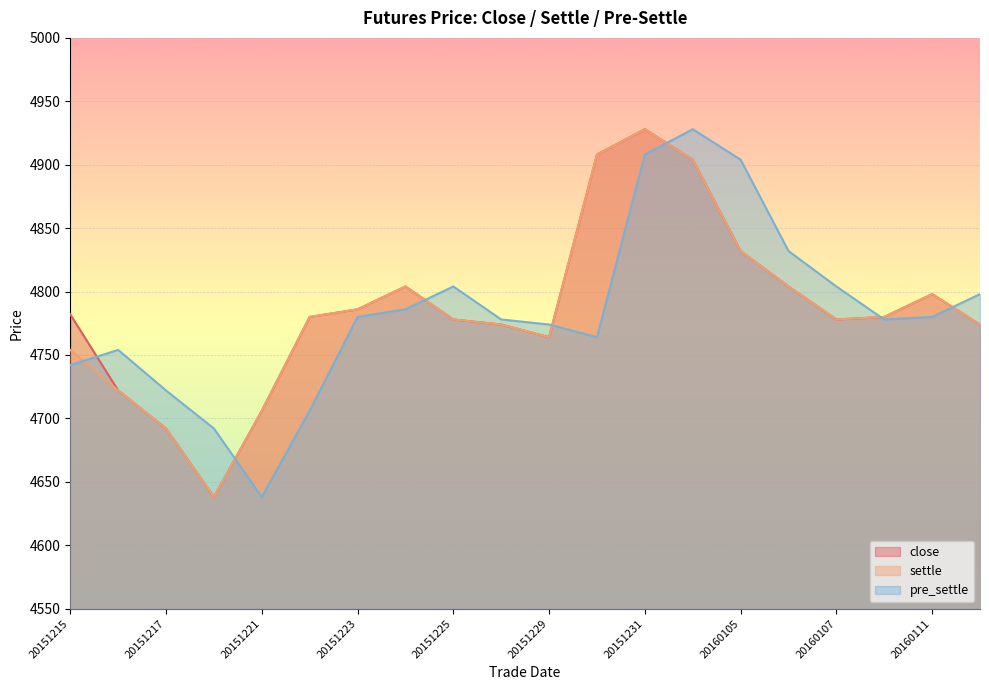

How many intersections are there between pre_settle and settle?

7